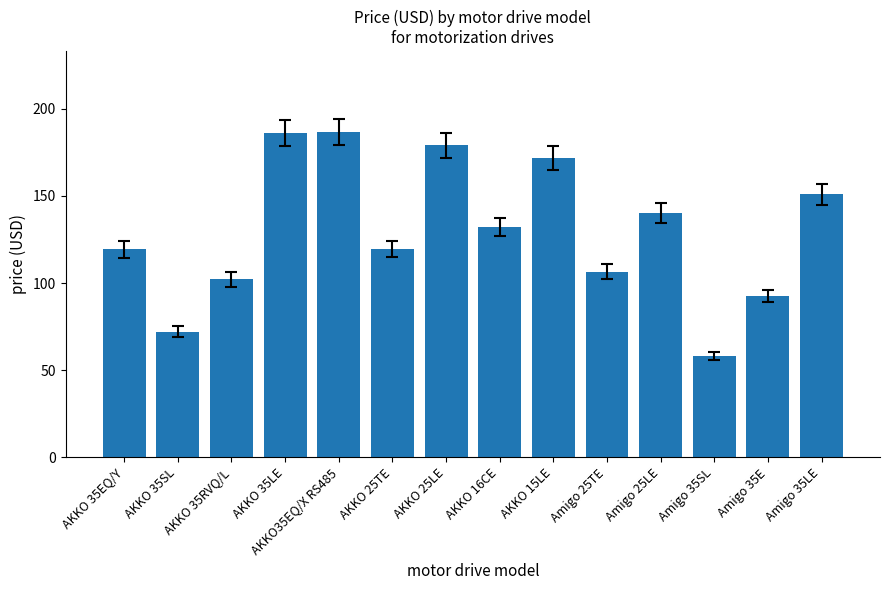

Approximately how many times larger is the value at AKKO 15LE compared to AKKO 35RVQ/L?

1.7